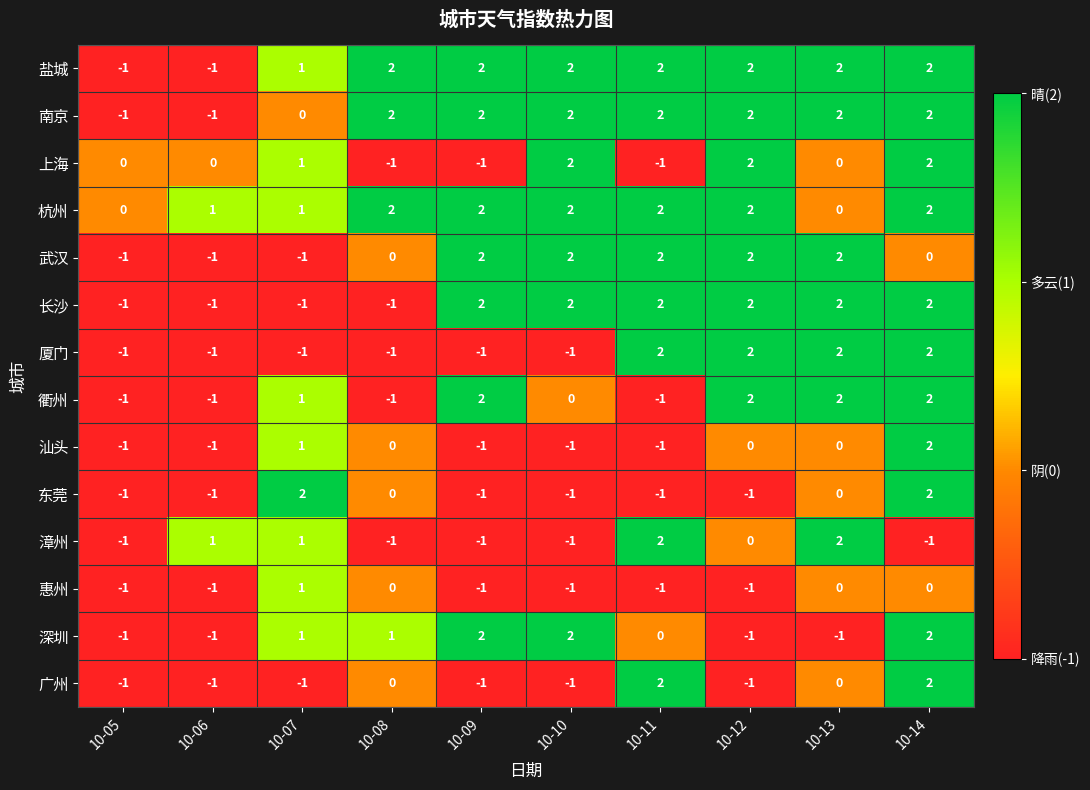

Which category has the highest value in the 惠州 series?

10-07